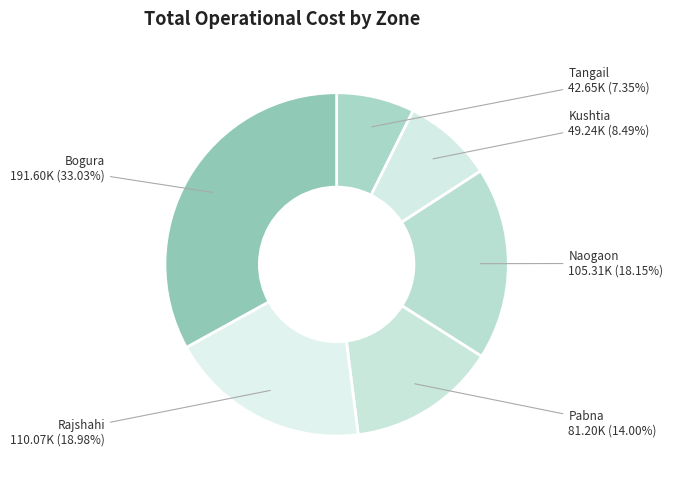

How many segments does this pie chart have?

6